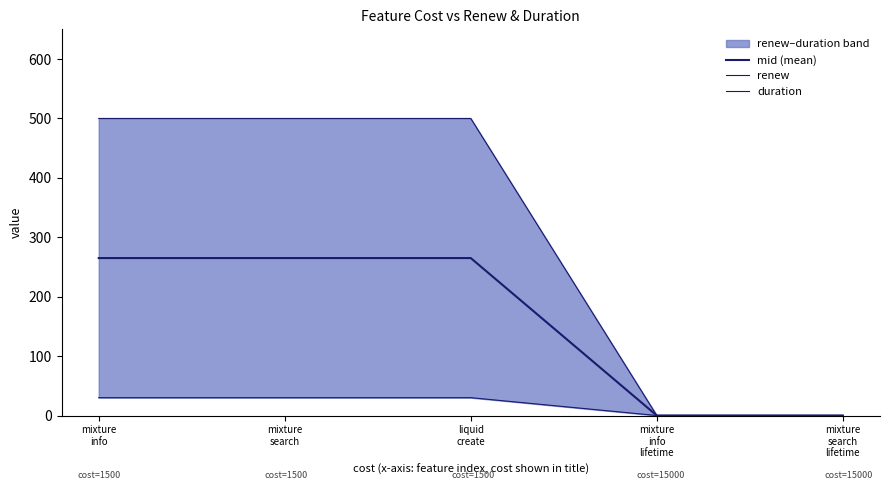

Rank the series by their average value, from lowest to highest.

duration, mid (mean), renew